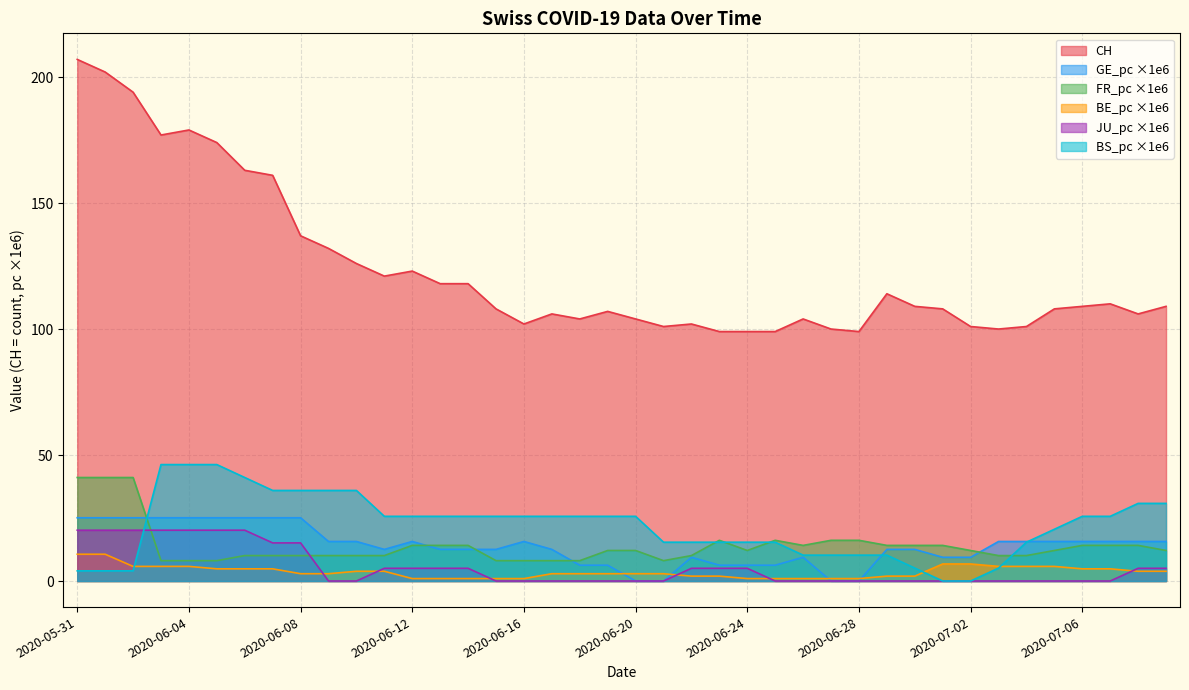

Is the value of BE_pc at 2020-06-18 greater than the value of CH at 2020-06-06?

No